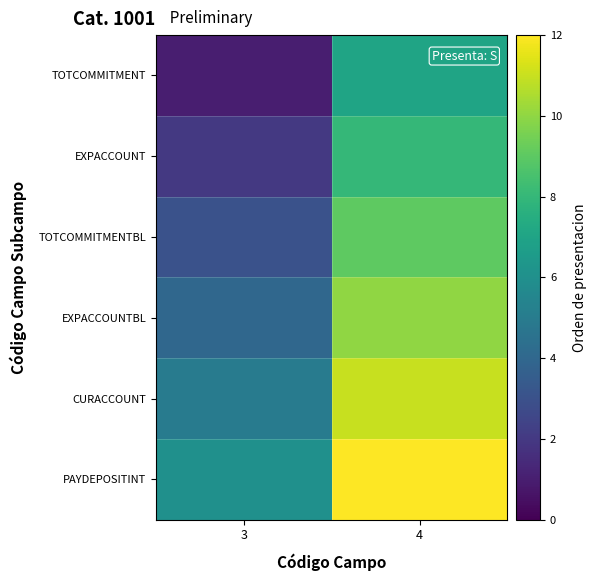

List the series in order of their peak value, highest first.

PAYDEPOSITINT, CURACCOUNT, EXPACCOUNTBL, TOTCOMMITMENTBL, EXPACCOUNT, TOTCOMMITMENT